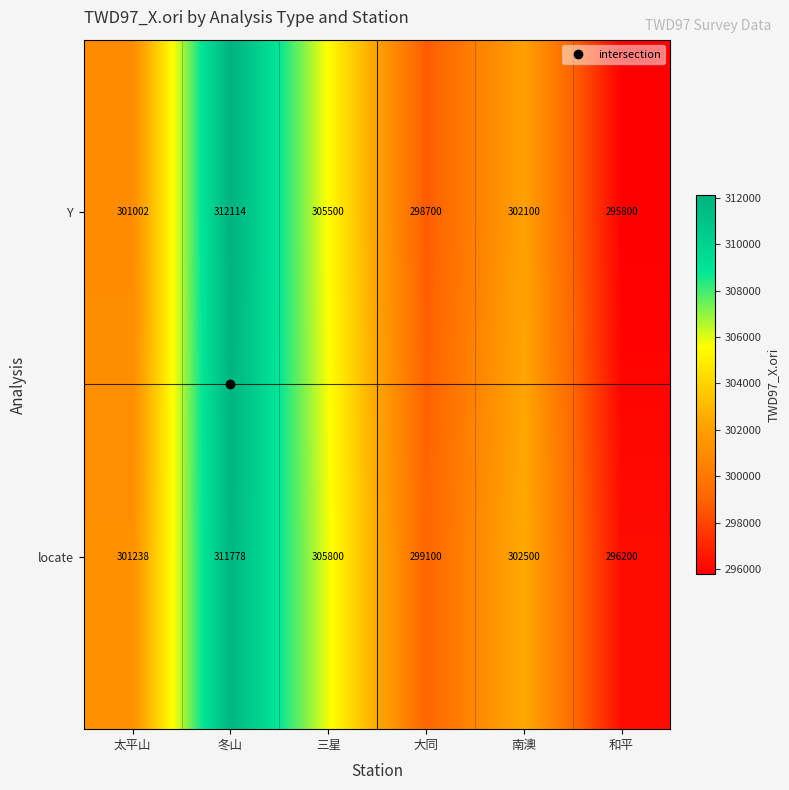

Which series has the widest spread of values?

Y